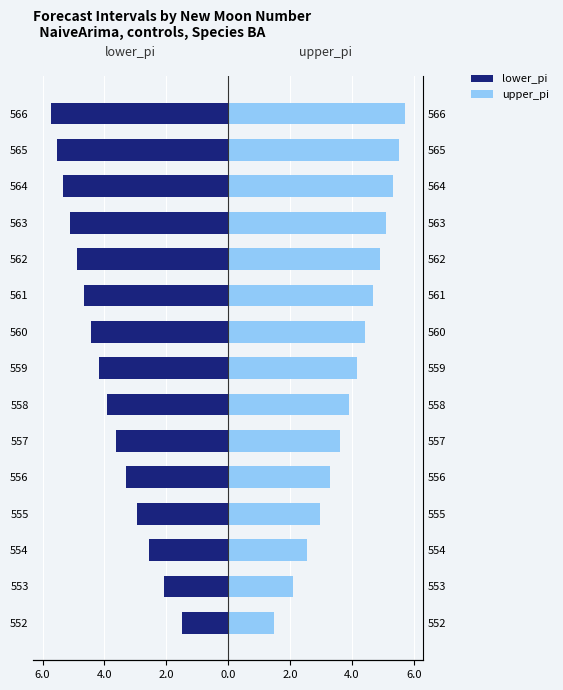

Reading right to left, extract all data points from this chart.

lower_pi: -5.7	-5.5	-5.3	-5.1	-4.9	-4.7	-4.4	-4.2	-3.9	-3.6	-3.3	-3.0	-2.6	-2.1	-1.5
upper_pi: 5.7	5.5	5.3	5.1	4.9	4.7	4.4	4.2	3.9	3.6	3.3	3.0	2.6	2.1	1.5